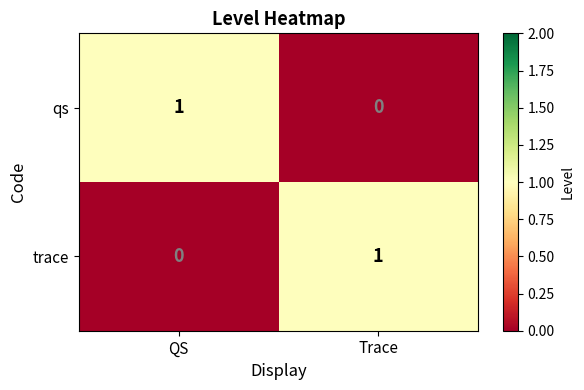

The value of qs at QS is 1. True or false?

True